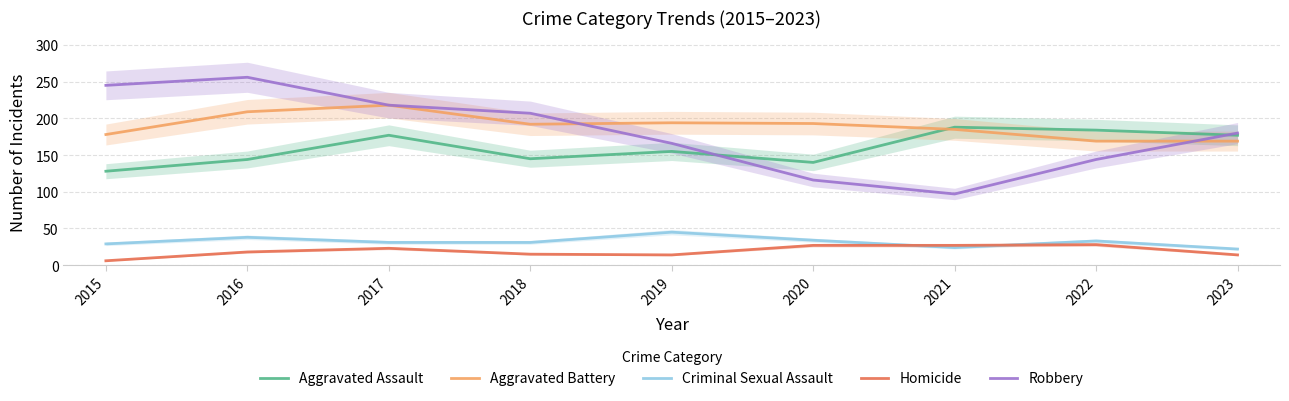

At which label is Aggravated Assault closest to 158?

2019